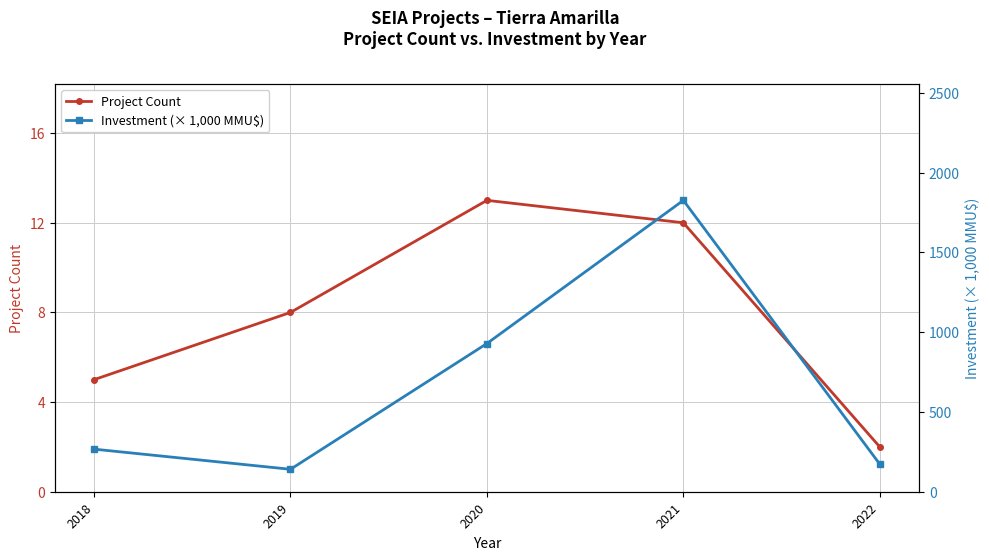

True or false: Project Count and Investment (× 1,000 MMU$) intersect in this chart.

False